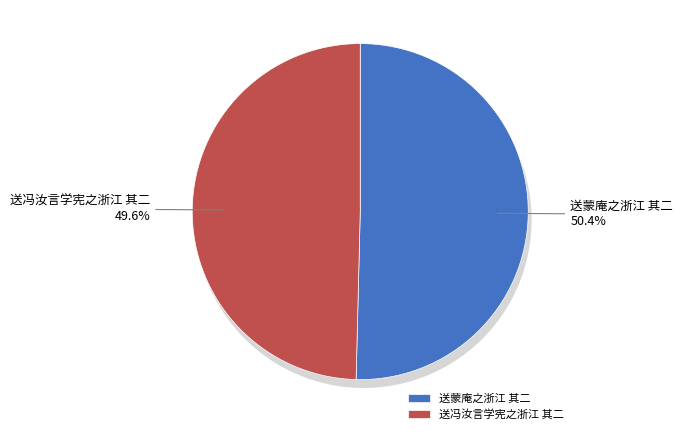

To the nearest percent, what is the difference between the largest and smallest slice percentages?

1%